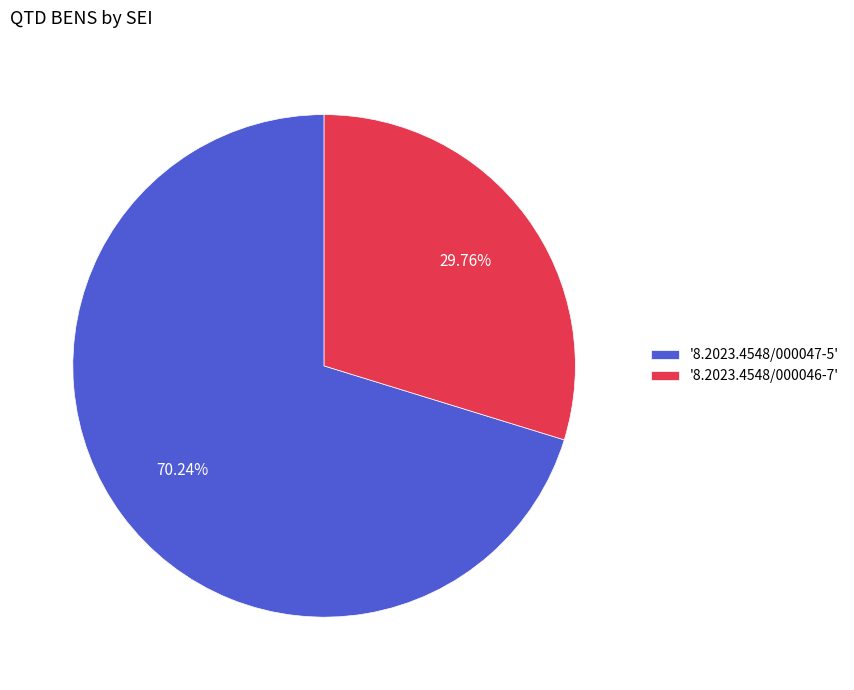

Rank the categories by value from highest to lowest.

'8.2023.4548/000047-5', '8.2023.4548/000046-7'